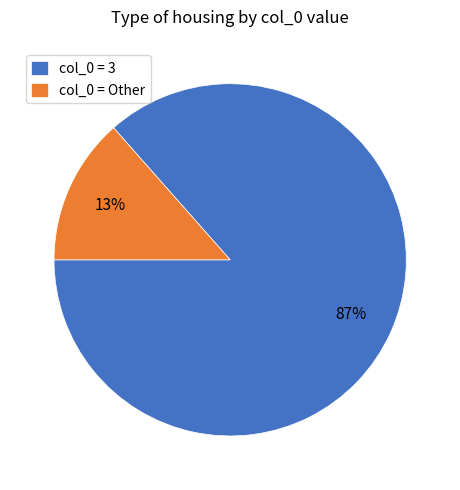

Is it true that col_0 = 3 is 81% of the pie?

False